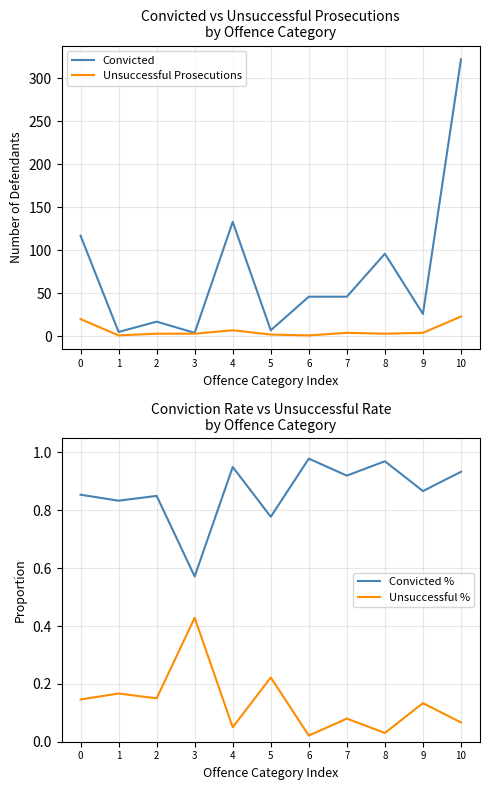

How many interior local valleys does the Unsuccessful % series have?

4